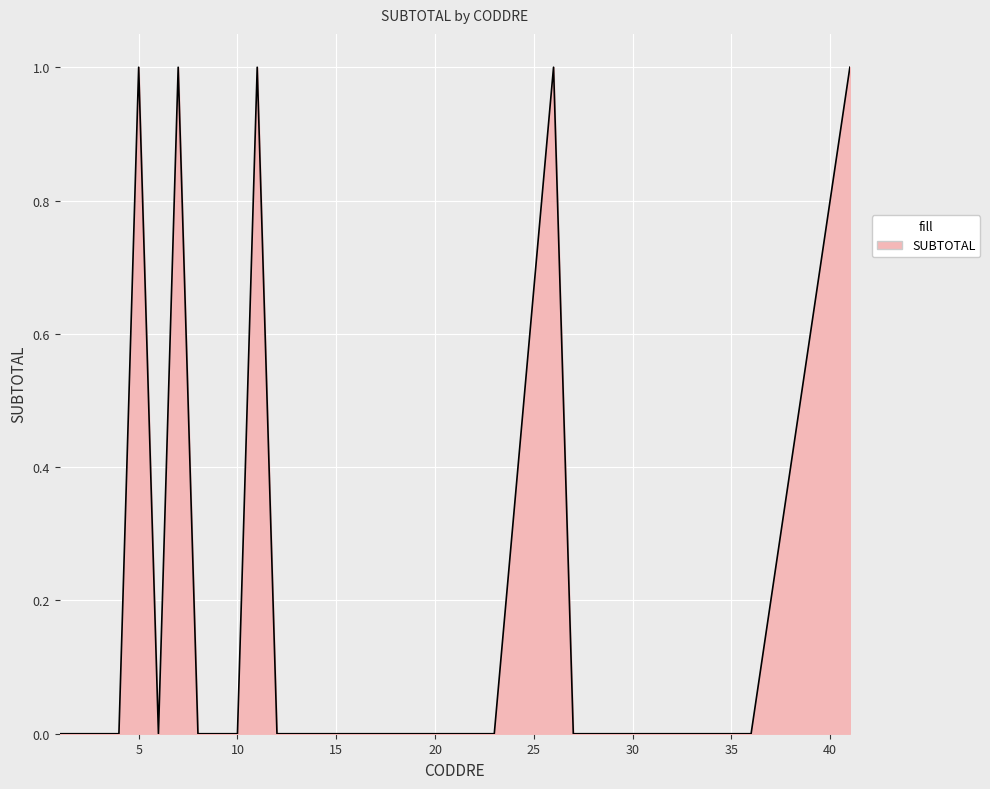

What is the maximum value shown in the chart?

1